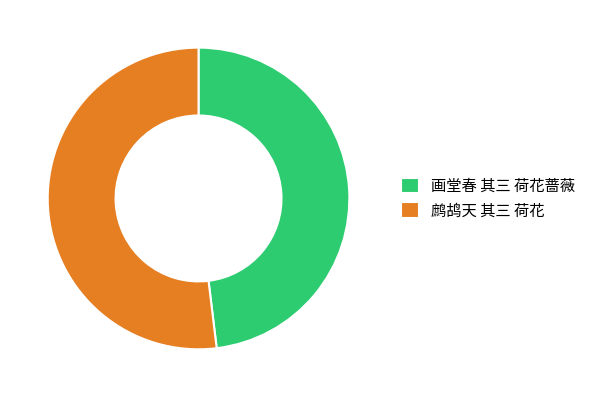

Which slice represents more than half of the pie?

鹧鸪天 其三 荷花